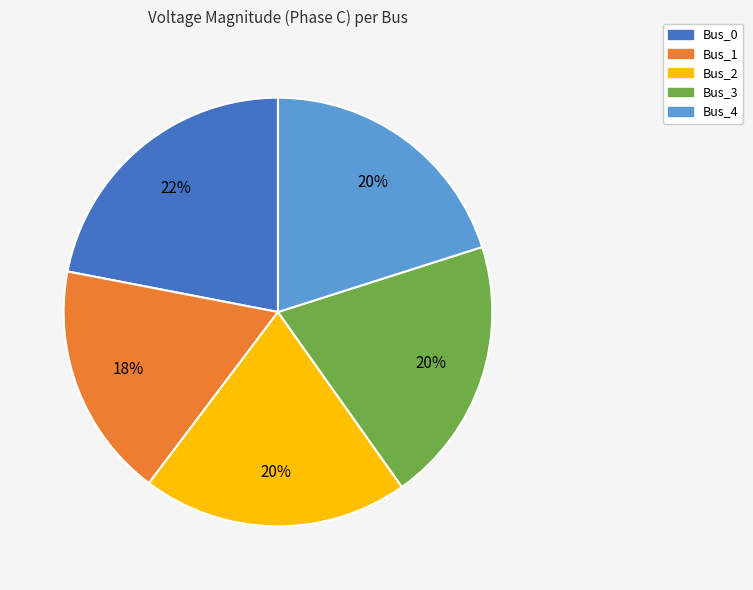

How many segments does this pie chart have?

5